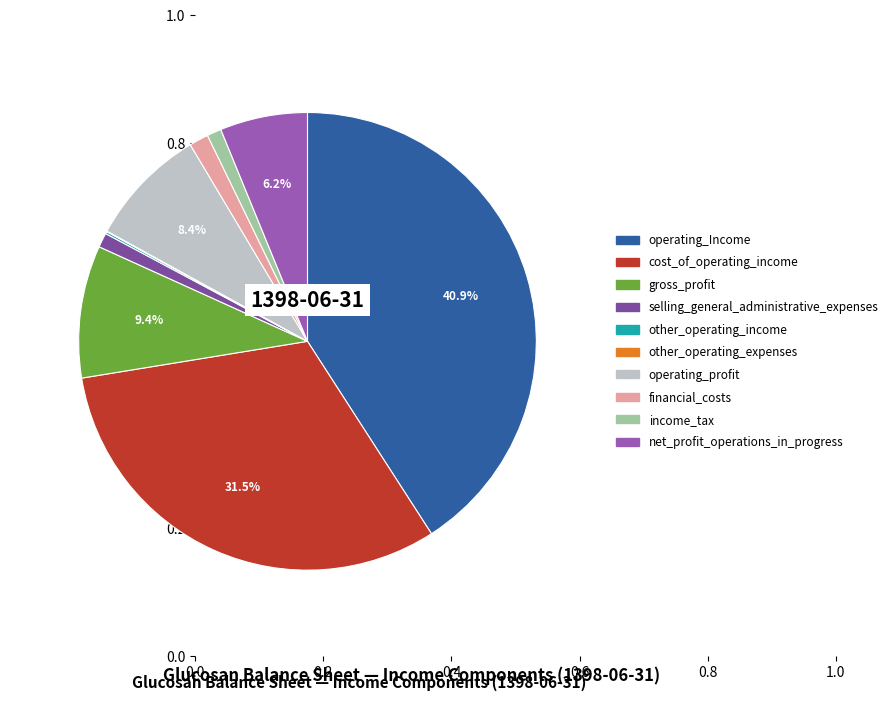

Combined, do operating_profit and financial_costs account for over 50%?

No